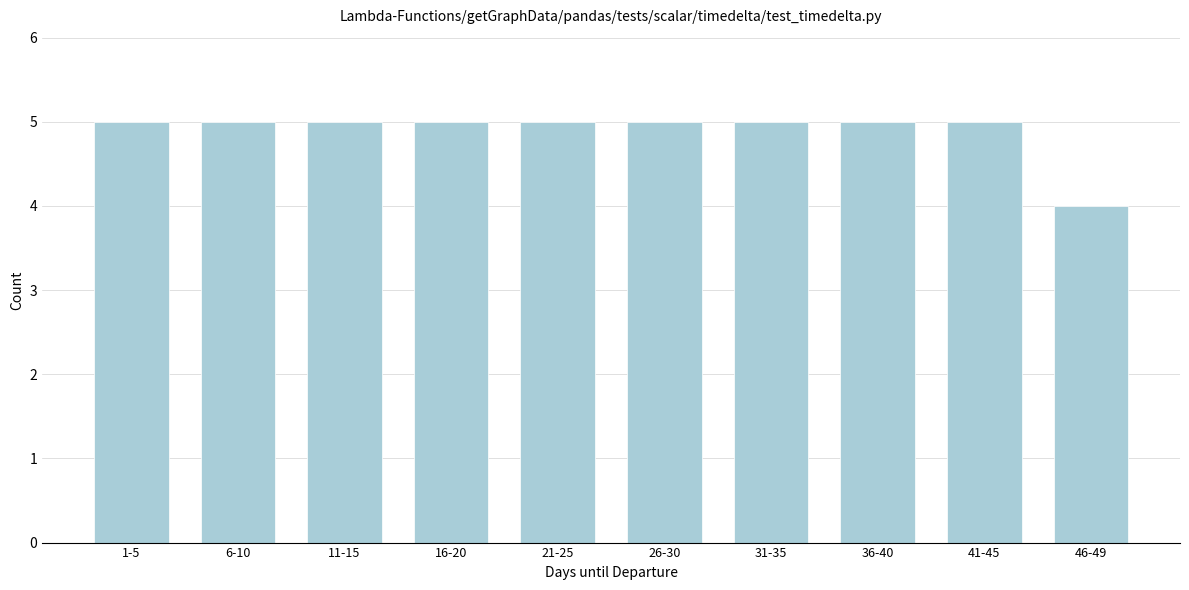

Reading left to right, extract all data points from this chart.

5	5	5	5	5	5	5	5	5	4